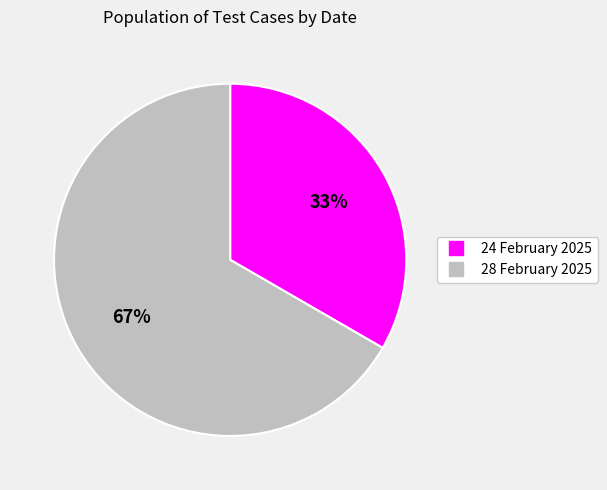

Which slice is the smallest?

24 February 2025